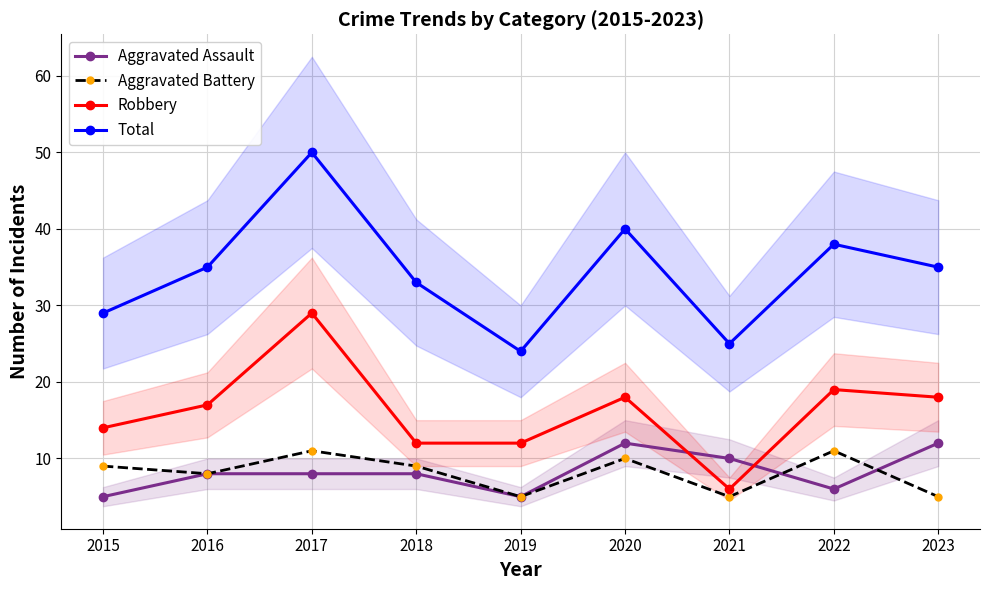

What are all the series names shown in the legend?

Aggravated Assault, Aggravated Battery, Robbery, Total